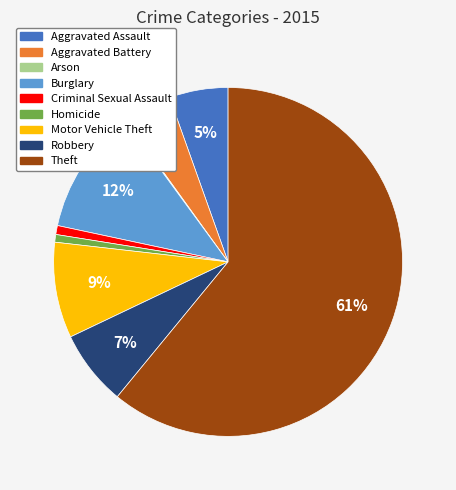

What is the ratio of the value at Burglary to the value at Robbery?

1.7